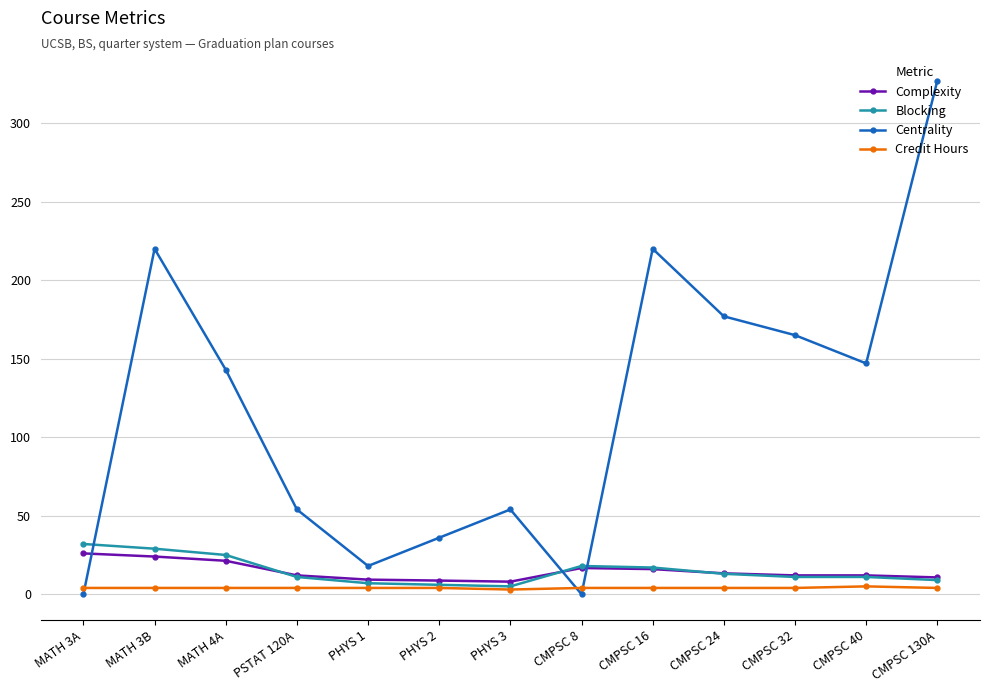

What is the sum of the Blocking values at PSTAT 120A and CMPSC 8?

29.0